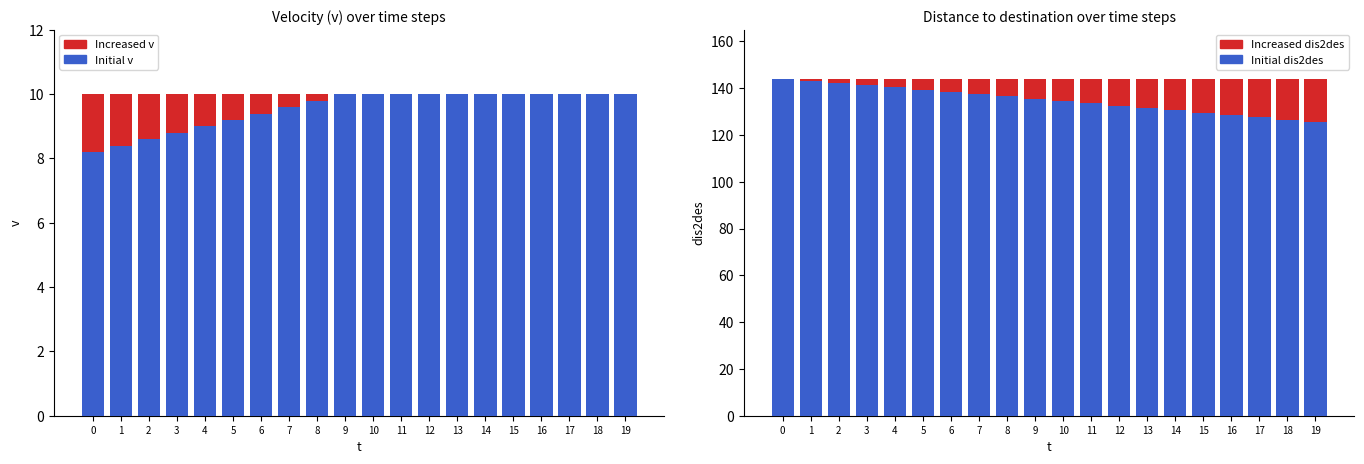

How many series are shown in this chart?

4